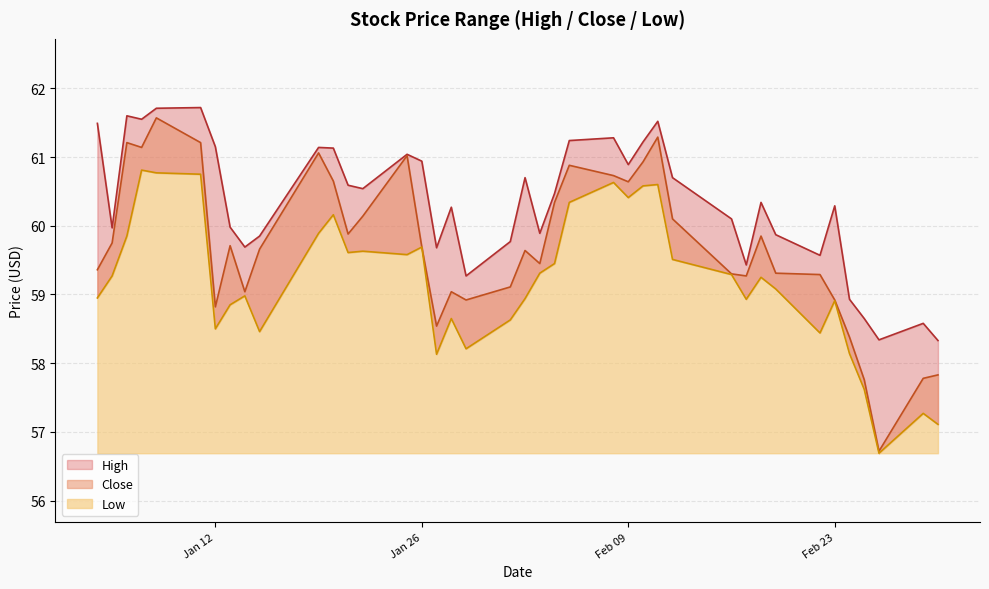

At which label does High reach its minimum?

2021-03-02